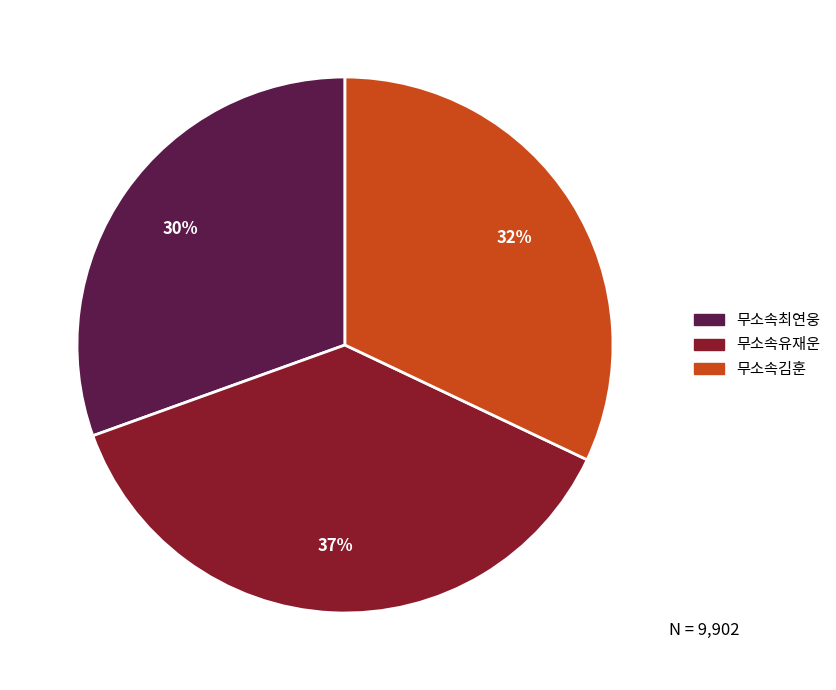

To the nearest percent, what is the difference between the 무소속최연웅 and 무소속김훈 slice percentages?

2%